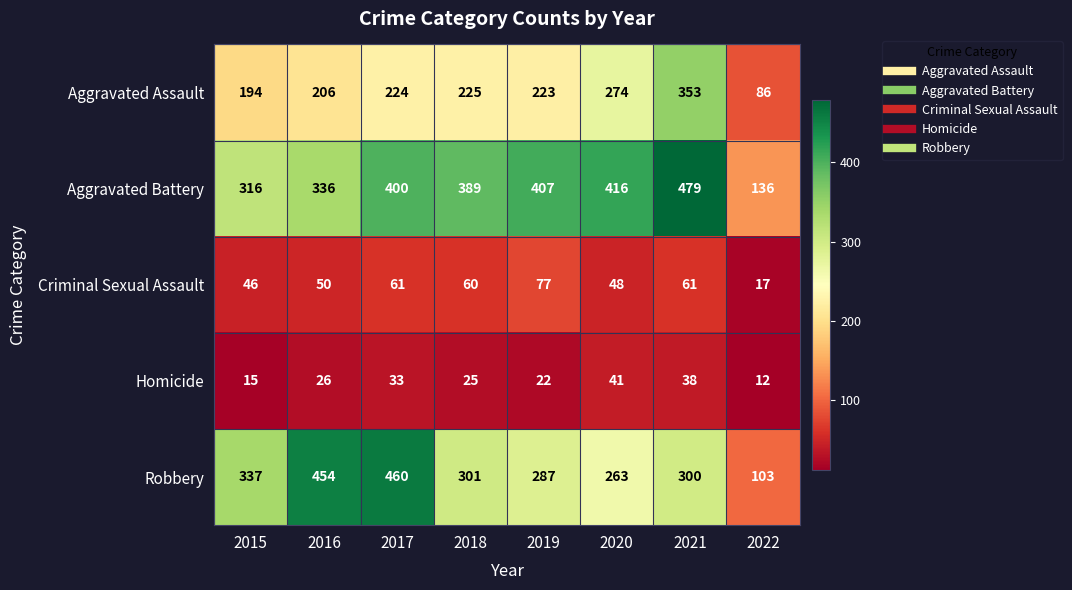

Which category has the highest value across all series?

2021